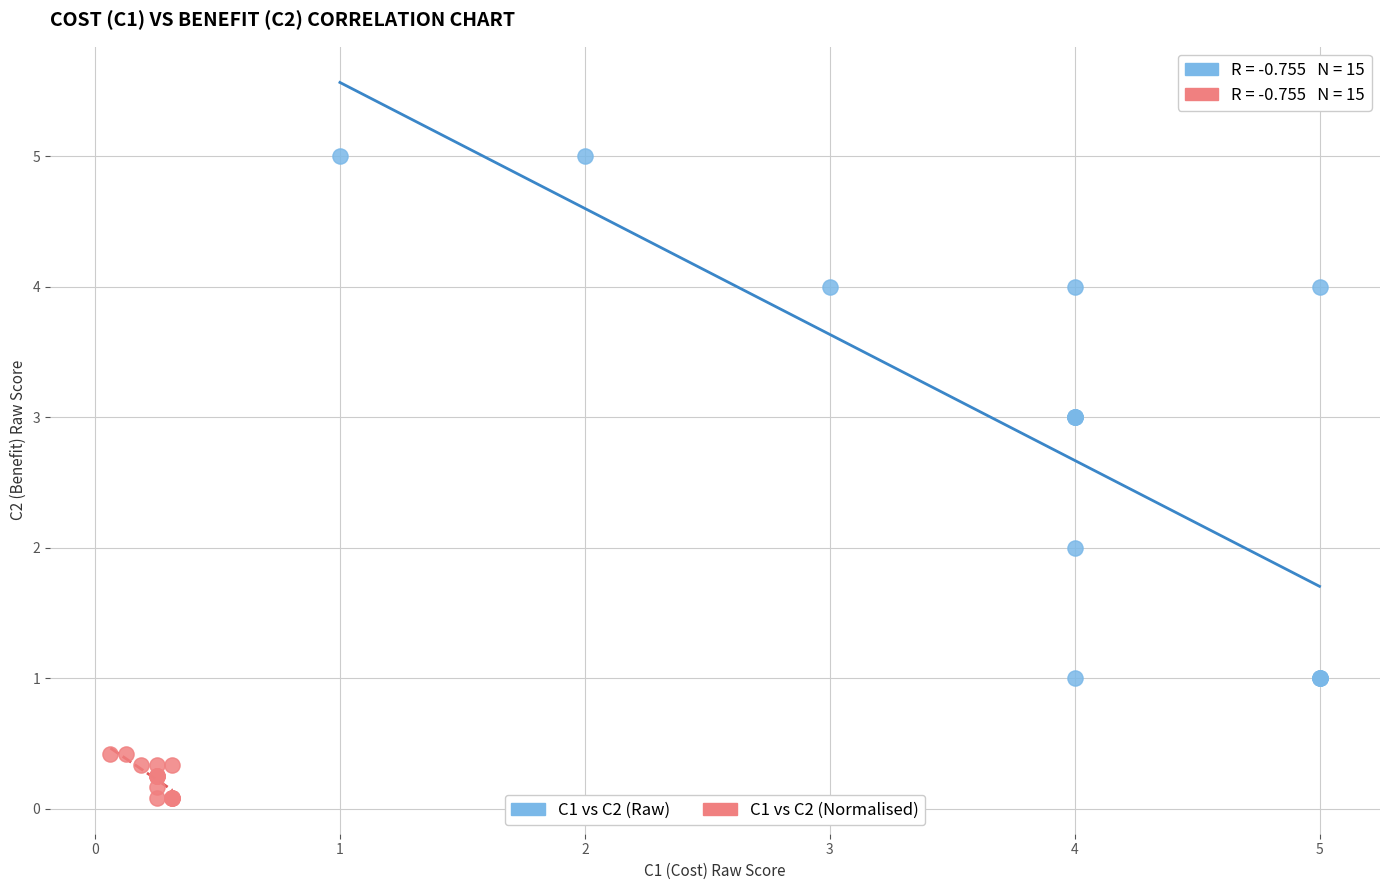

Which series has the largest Y range (max minus min)?

C1 vs C2 (Raw)